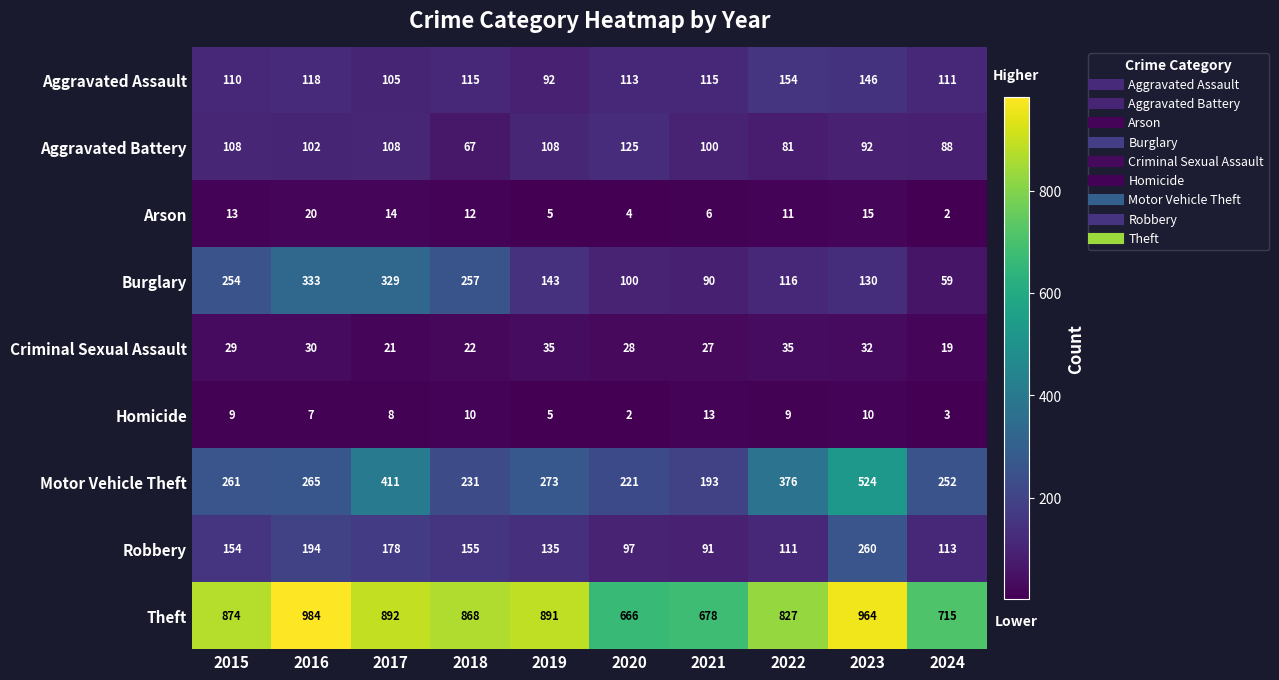

Is it true that Arson equals 13 at 2016?

False